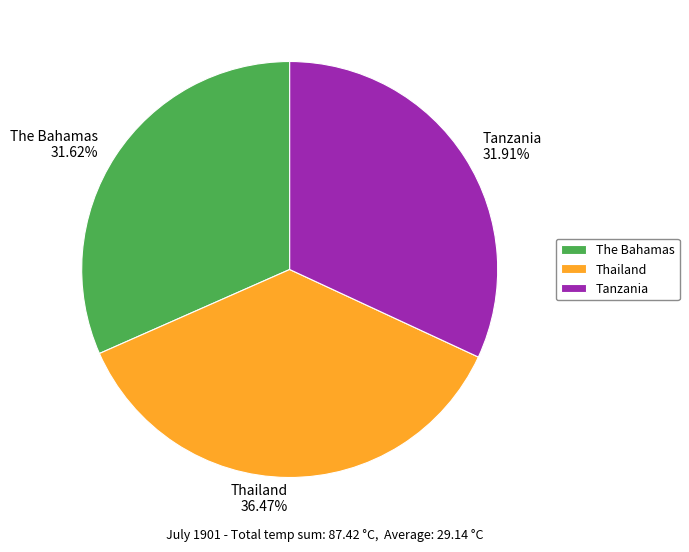

Which category has the biggest portion of the pie?

Thailand